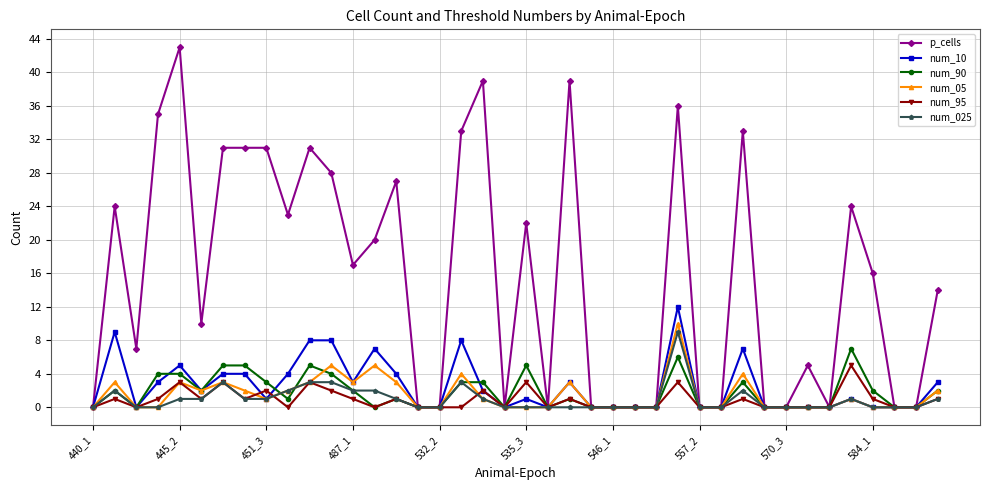

Which series has the largest range (max minus min)?

p_cells